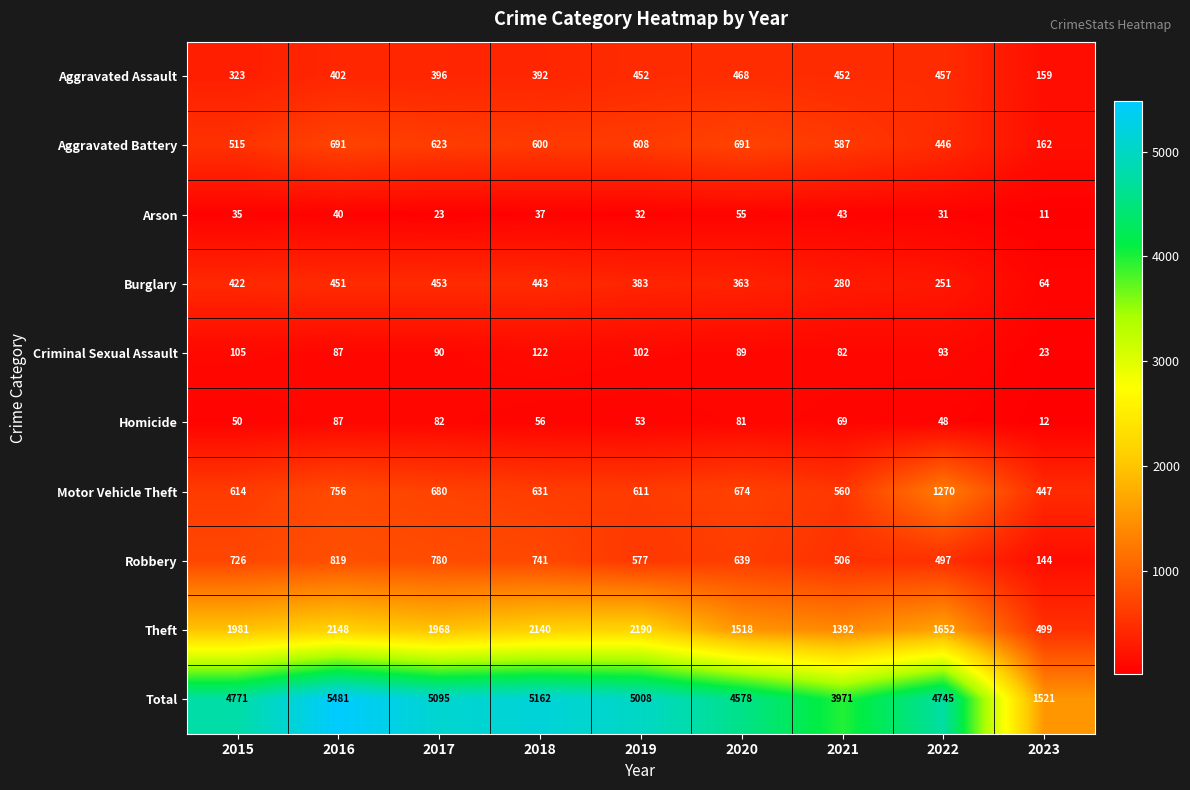

At which label does Burglary first exceed 383?

2015